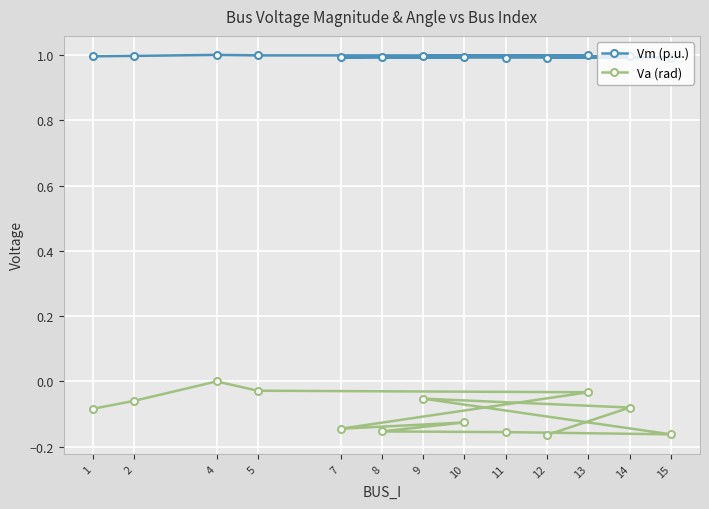

What is the average value of the Vm (p.u.) series?

1.0